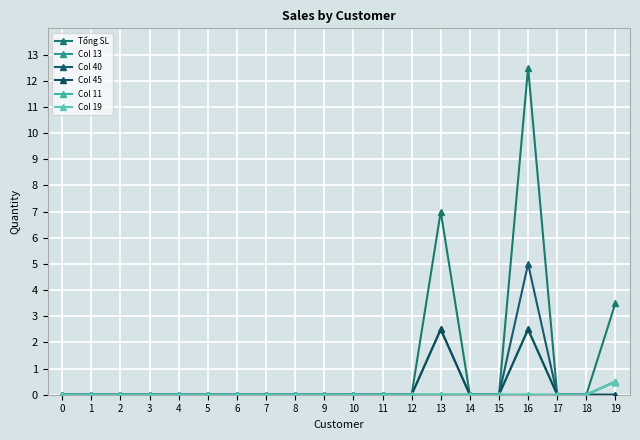

The value of Tổng SL at 7 is 0.0. True or false?

True